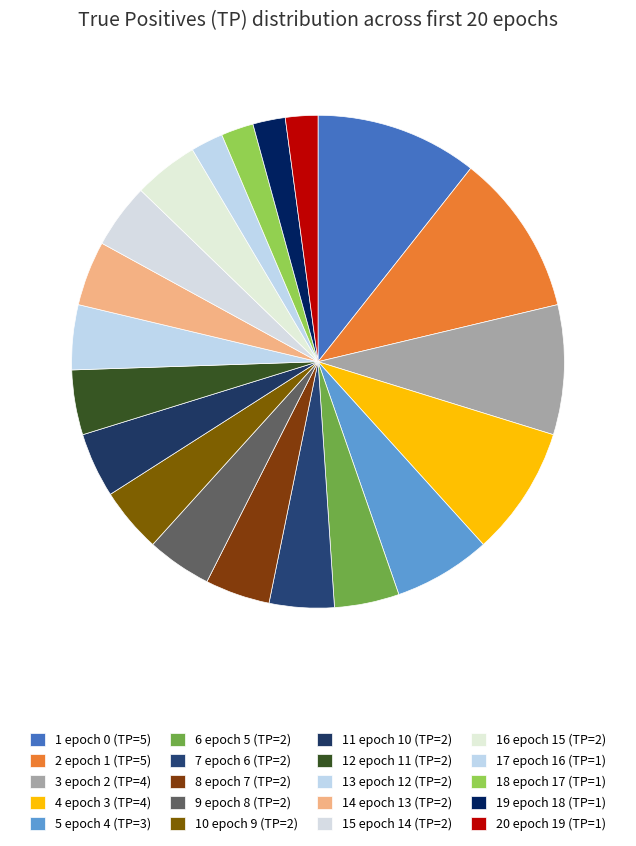

Rank the categories by value from highest to lowest.

epoch 0 (TP=5), epoch 1 (TP=5), epoch 2 (TP=4), epoch 3 (TP=4), epoch 4 (TP=3), epoch 5 (TP=2), epoch 6 (TP=2), epoch 7 (TP=2), epoch 8 (TP=2), epoch 9 (TP=2), epoch 10 (TP=2), epoch 11 (TP=2), epoch 12 (TP=2), epoch 13 (TP=2), epoch 14 (TP=2), epoch 15 (TP=2), epoch 16 (TP=1), epoch 17 (TP=1), epoch 18 (TP=1), epoch 19 (TP=1)